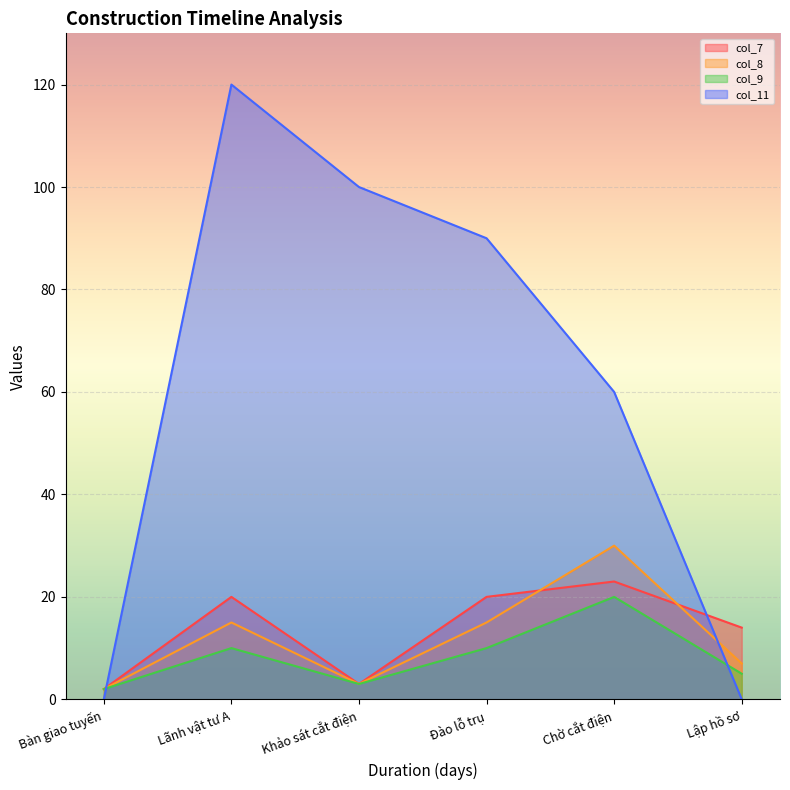

What is the highest value of the col_9 series?

20